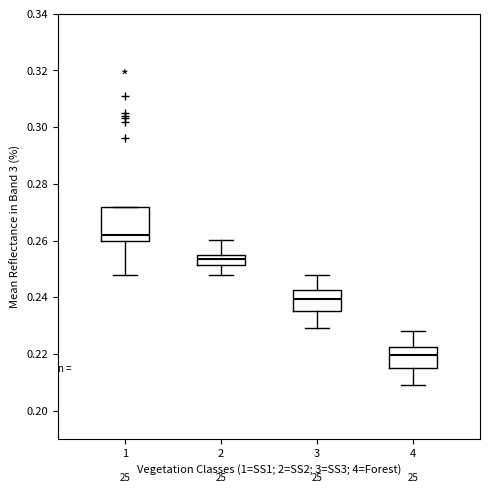

Where is the upper edge of the box at x = 4 on the y-axis? The values are not printed on the chart, so give them approximately, as read against the axis.

0.222